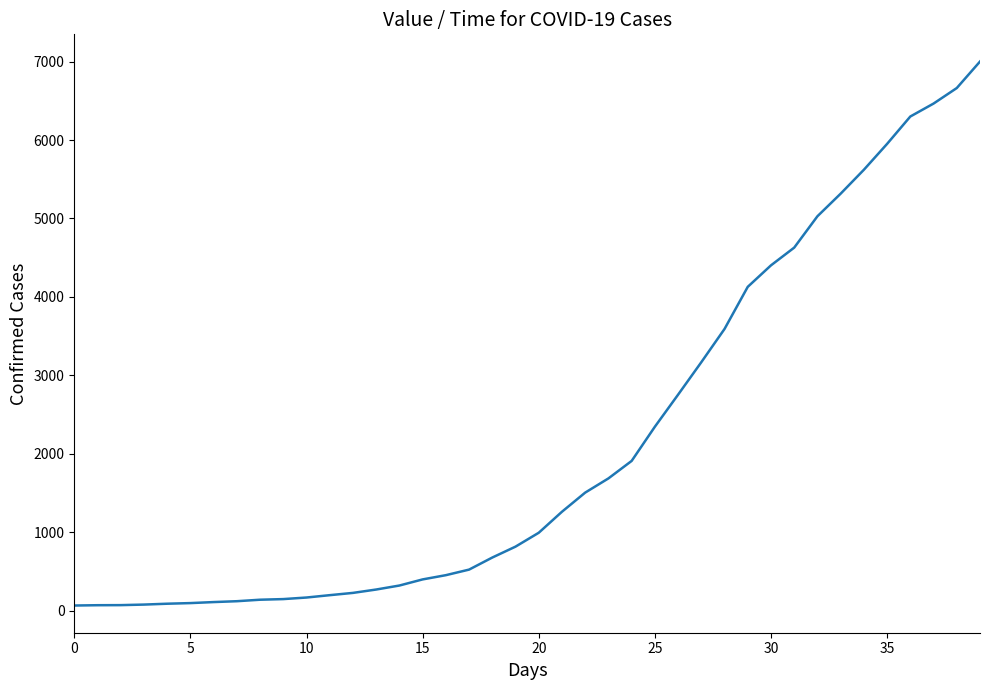

What is the difference between the maximum and minimum values?

6937